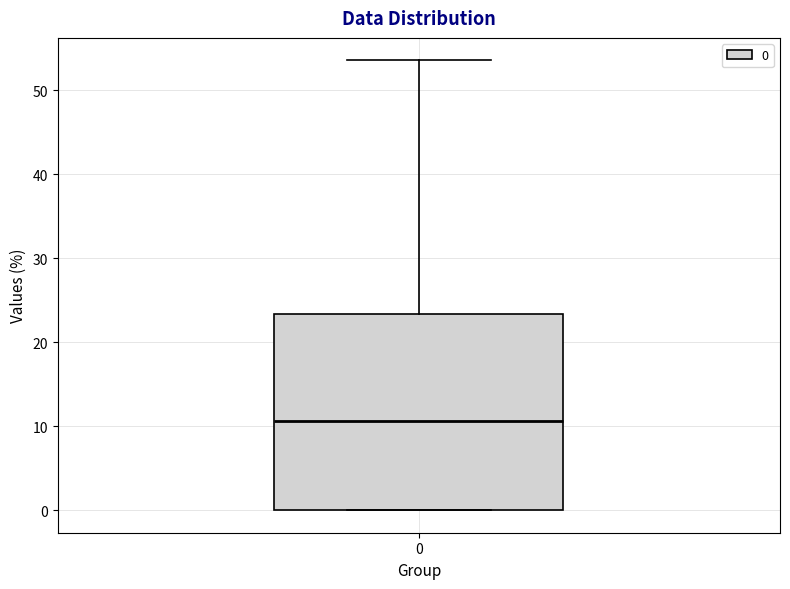

Transcribe this box plot: give where the median line is, the range the box spans, and where the two whiskers end, as read against the y-axis. The values are not printed on the chart, so give them approximately, as read against the axis.

median 11, box 0 to 23, whiskers 0 to 54